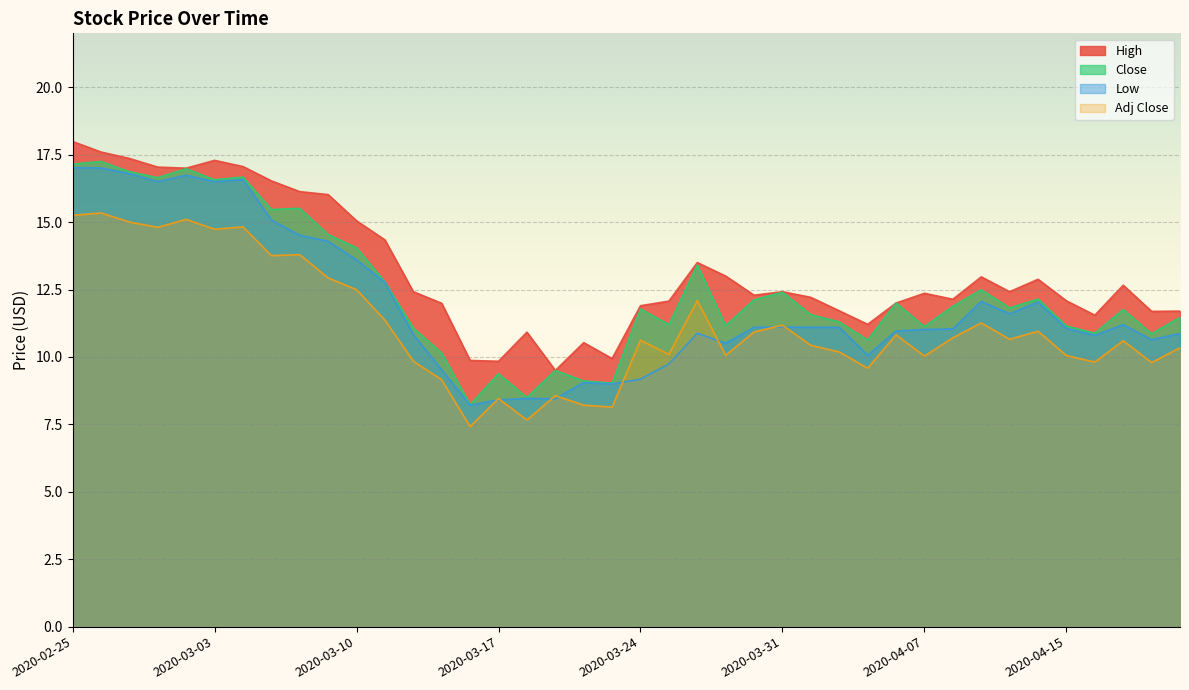

Which series has the largest range (max minus min)?

Close